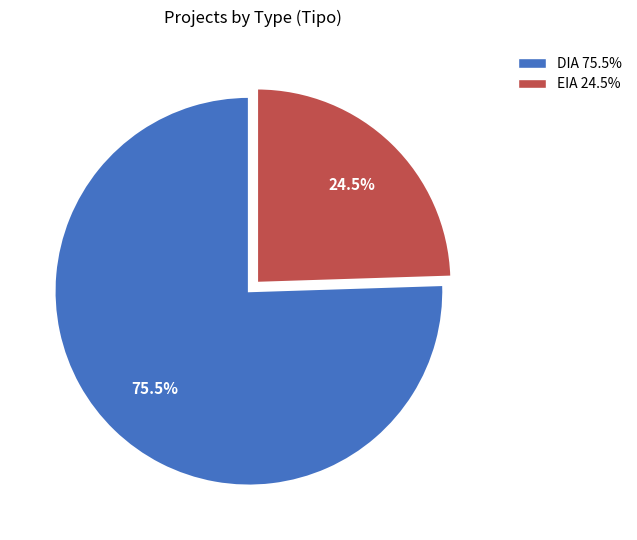

Is there a majority slice in this chart?

Yes